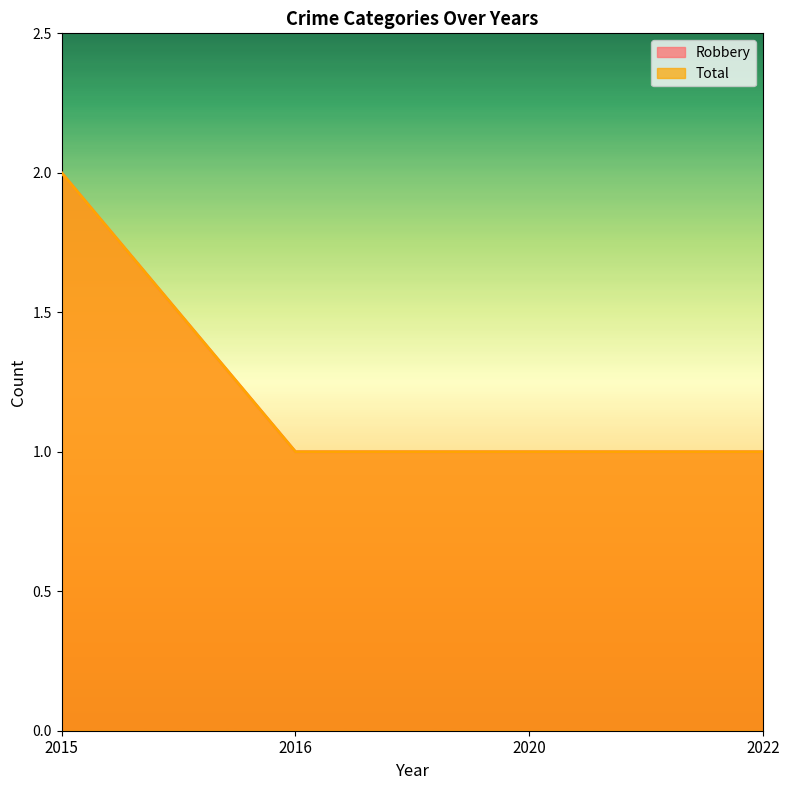

Rank the series at 2015 from highest to lowest value.

Robbery, Total